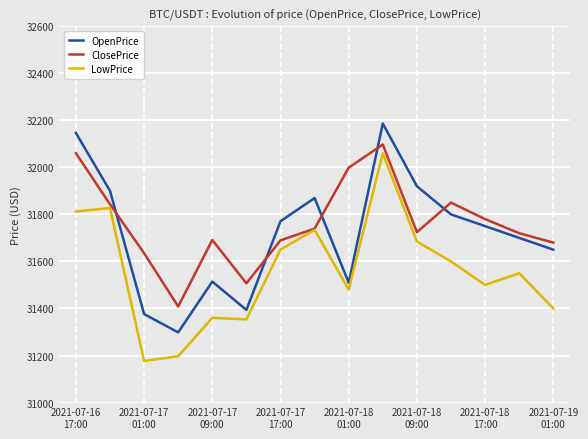

True or false: OpenPrice and ClosePrice intersect in this chart.

True